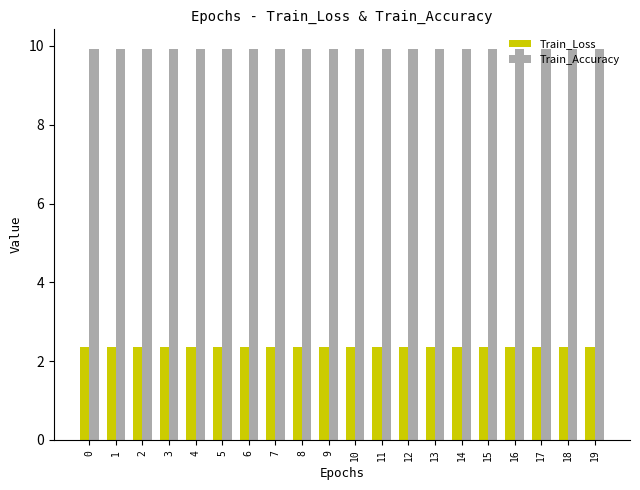

What is the value of the Train_Accuracy bar at the 20th from the left?

9.9